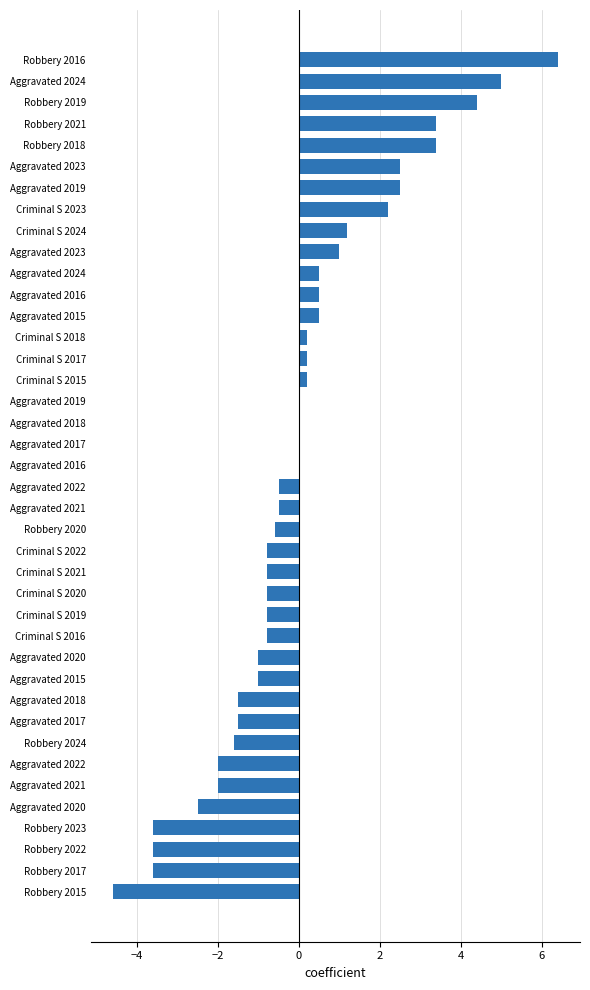

Count the number of data series in this chart.

1